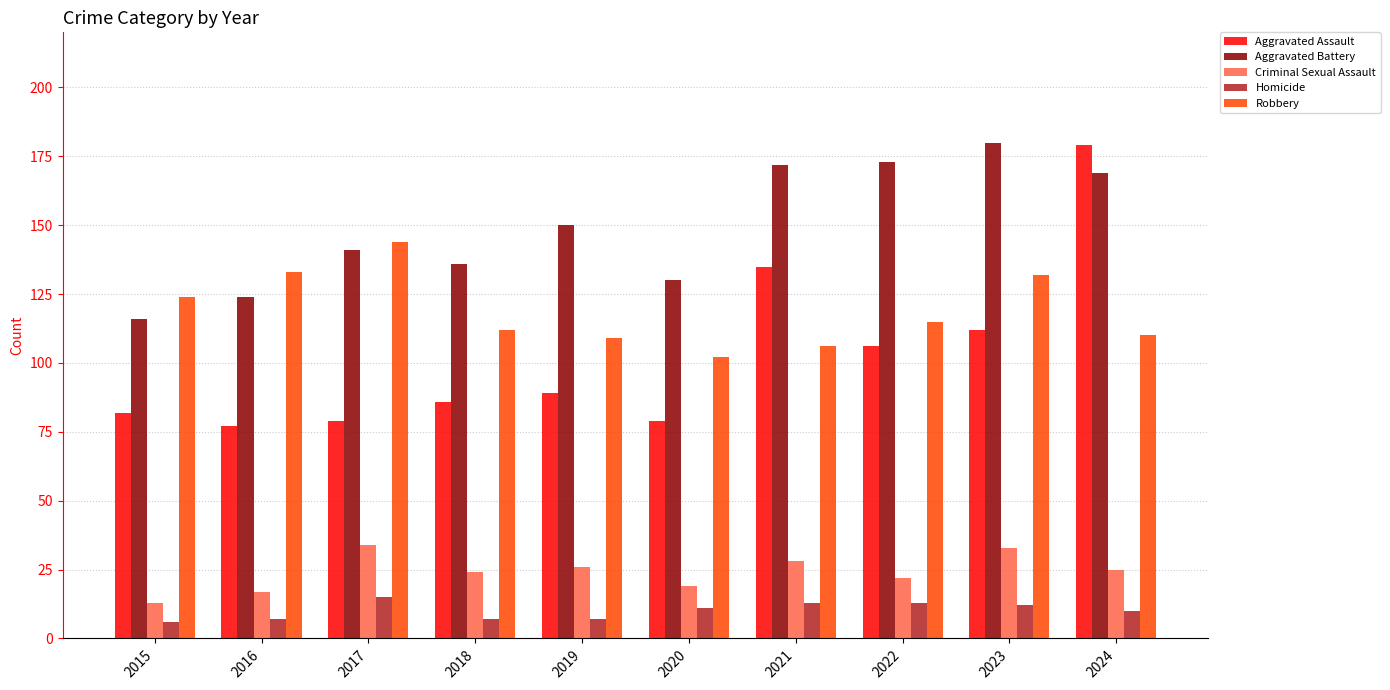

The Aggravated Assault series shows 126 at 2020. True or false?

False